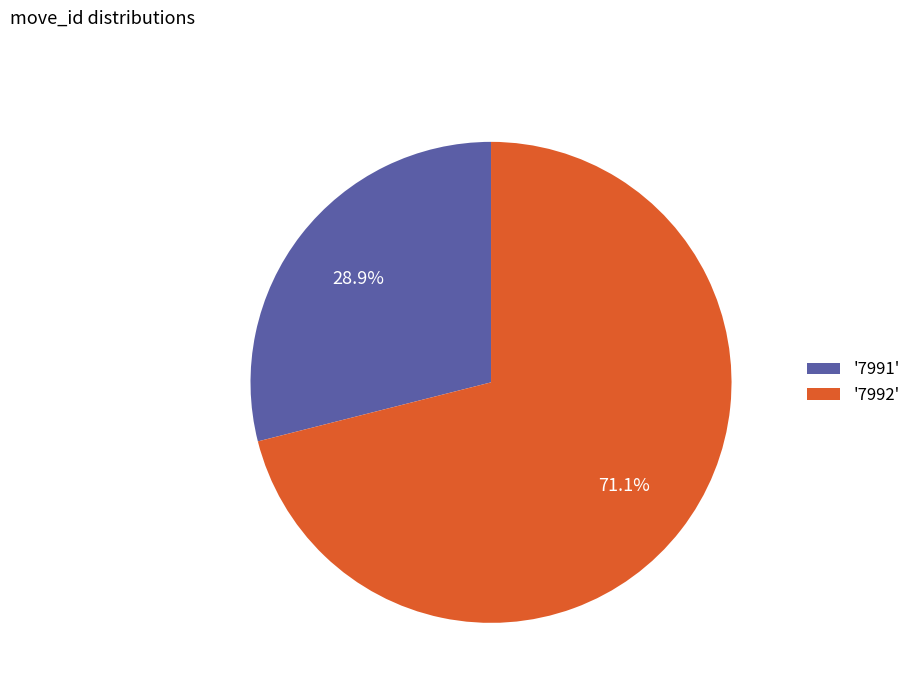

Does any single category account for the majority?

Yes